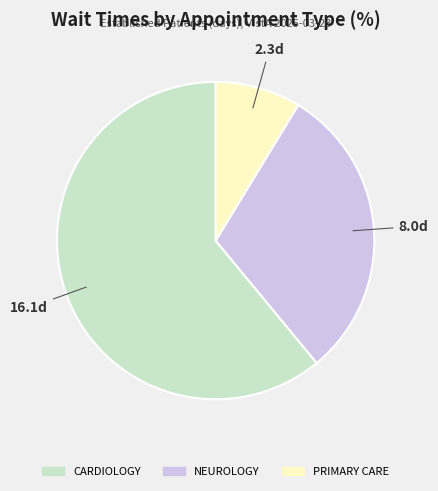

Rank the categories by value from highest to lowest.

CARDIOLOGY, NEUROLOGY, PRIMARY CARE